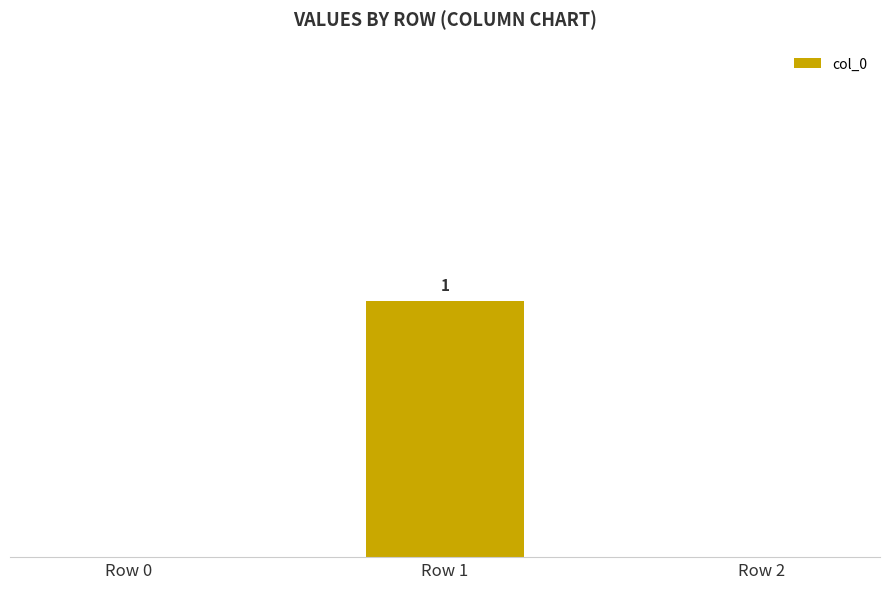

Reading left to right, transcribe all the data shown in this chart.

0	1	0